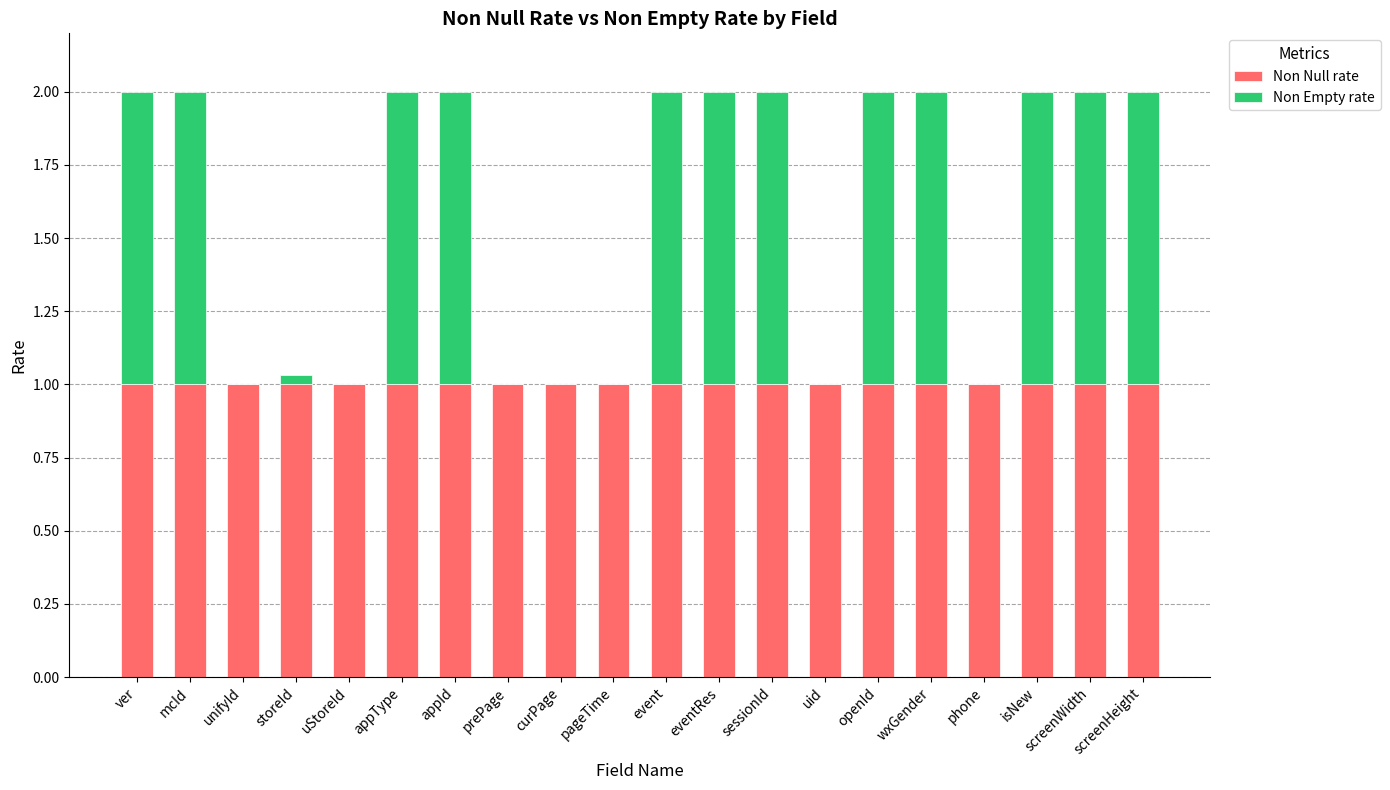

What is the sum of all Non Null rate values?

20.0